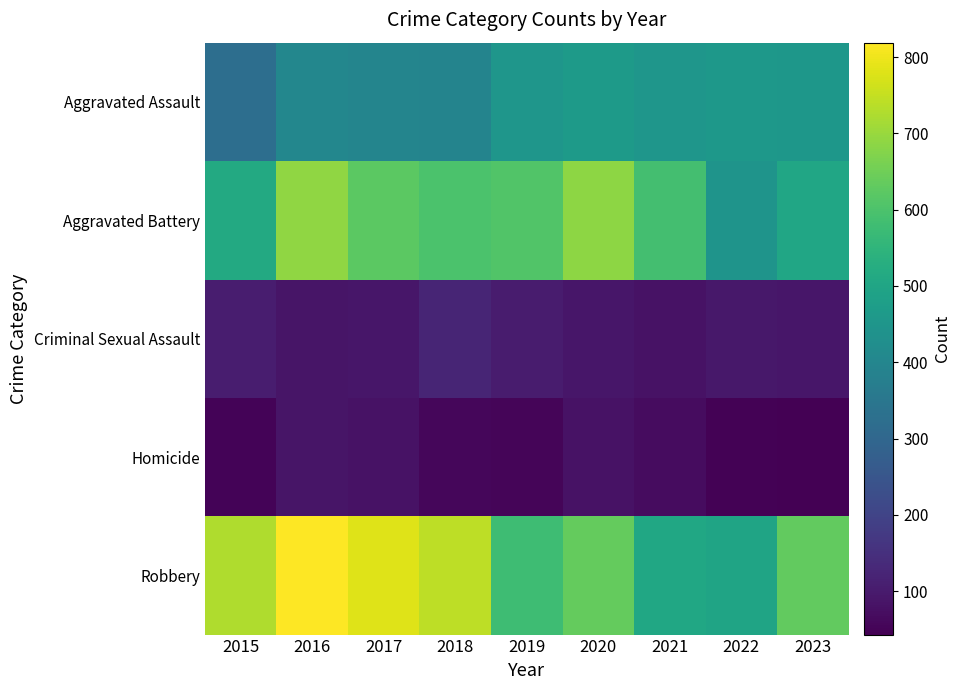

Which category has the highest value across all series?

2016